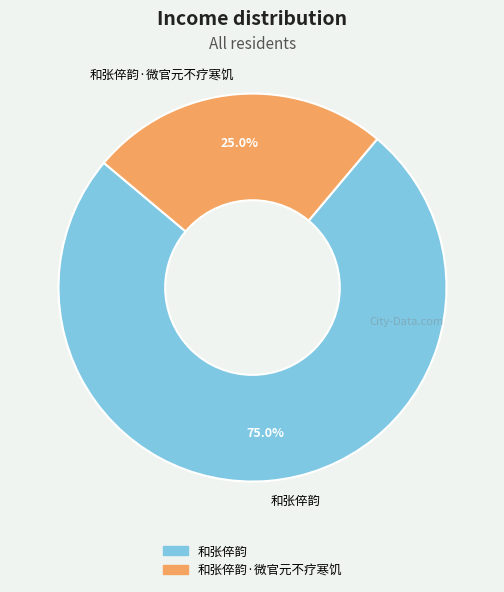

Which slice is the smallest?

和张倅韵·微官元不疗寒饥